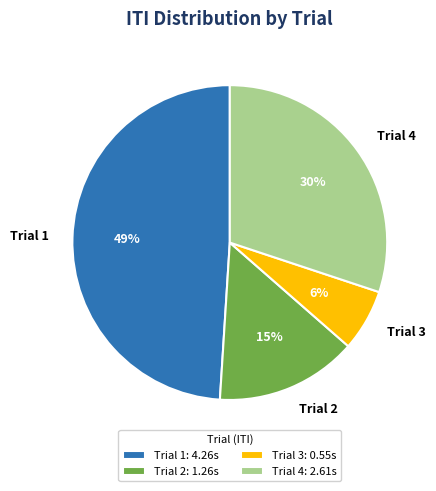

Between Trial 1 and Trial 3, which is larger?

Trial 1